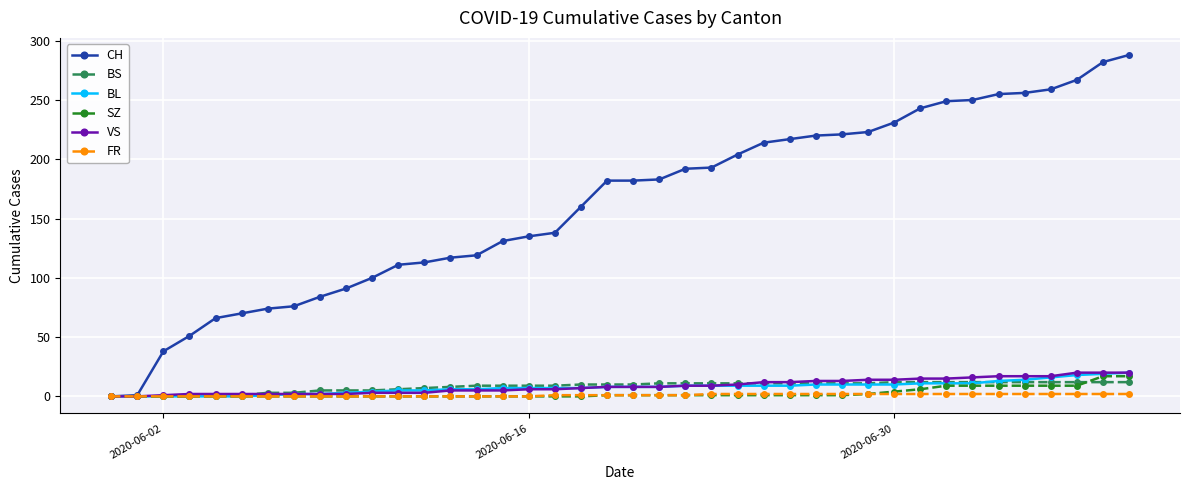

What is the highest value of the CH series?

288